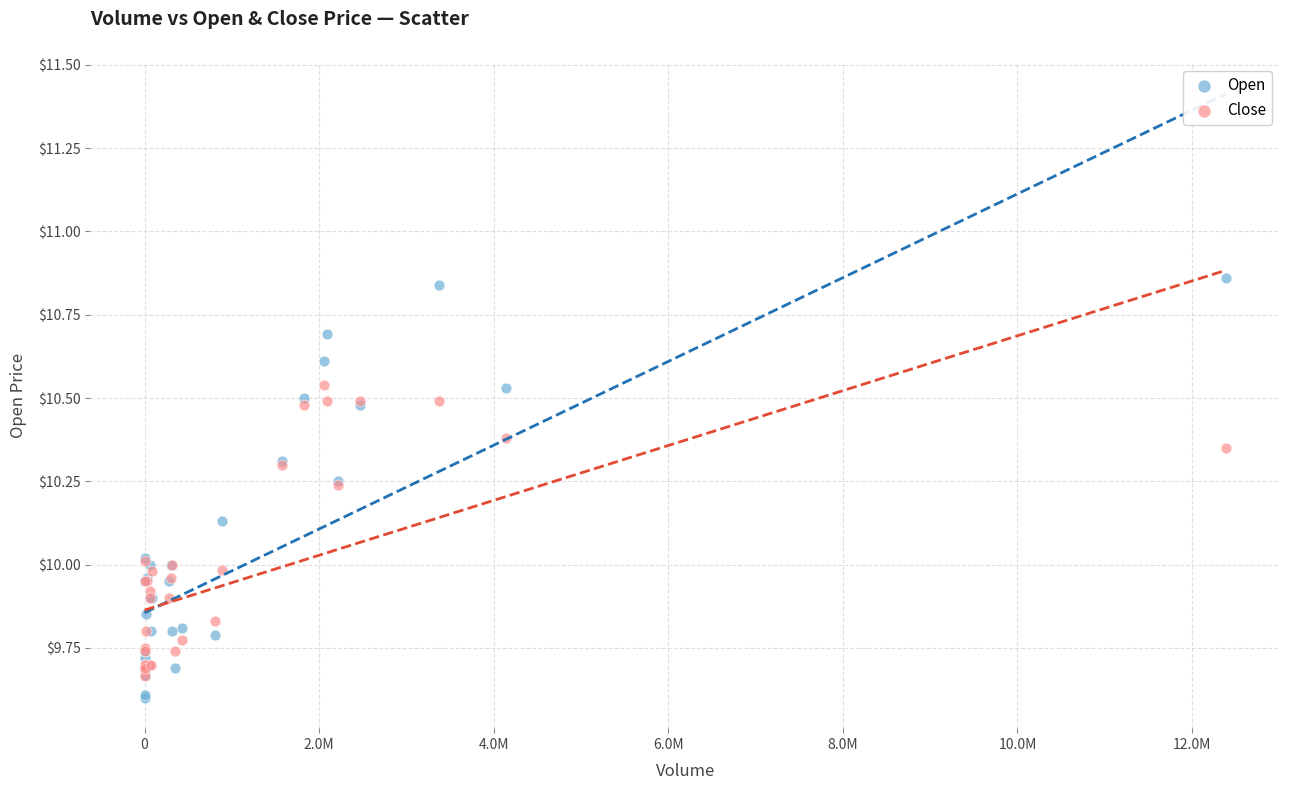

Which series contains the highest Y value?

Open